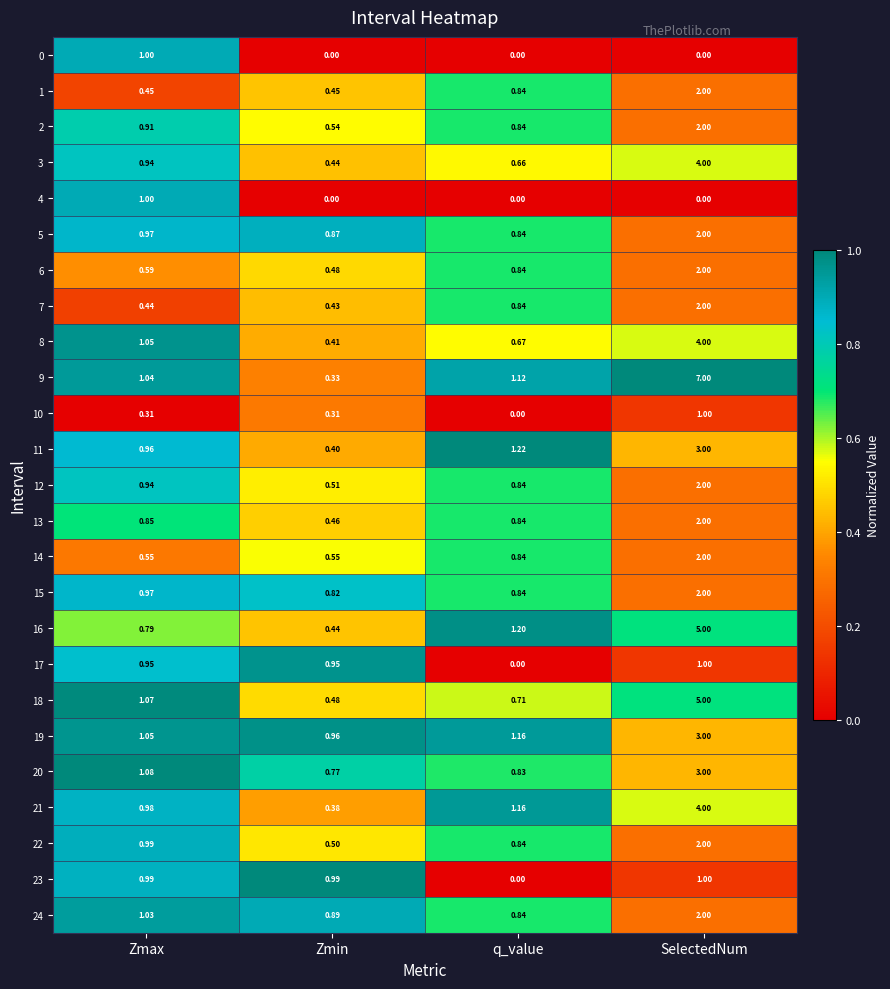

Rank the categories by 5 value from lowest to highest.

q_value, Zmin, Zmax, SelectedNum